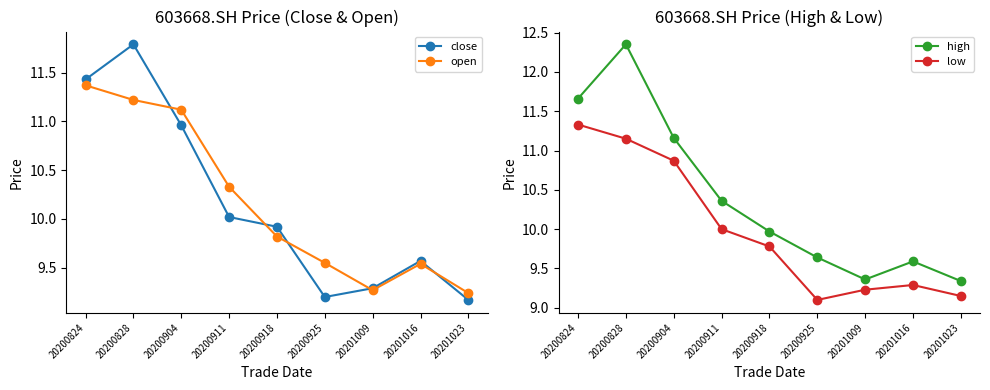

True or false: low and close intersect in this chart.

False